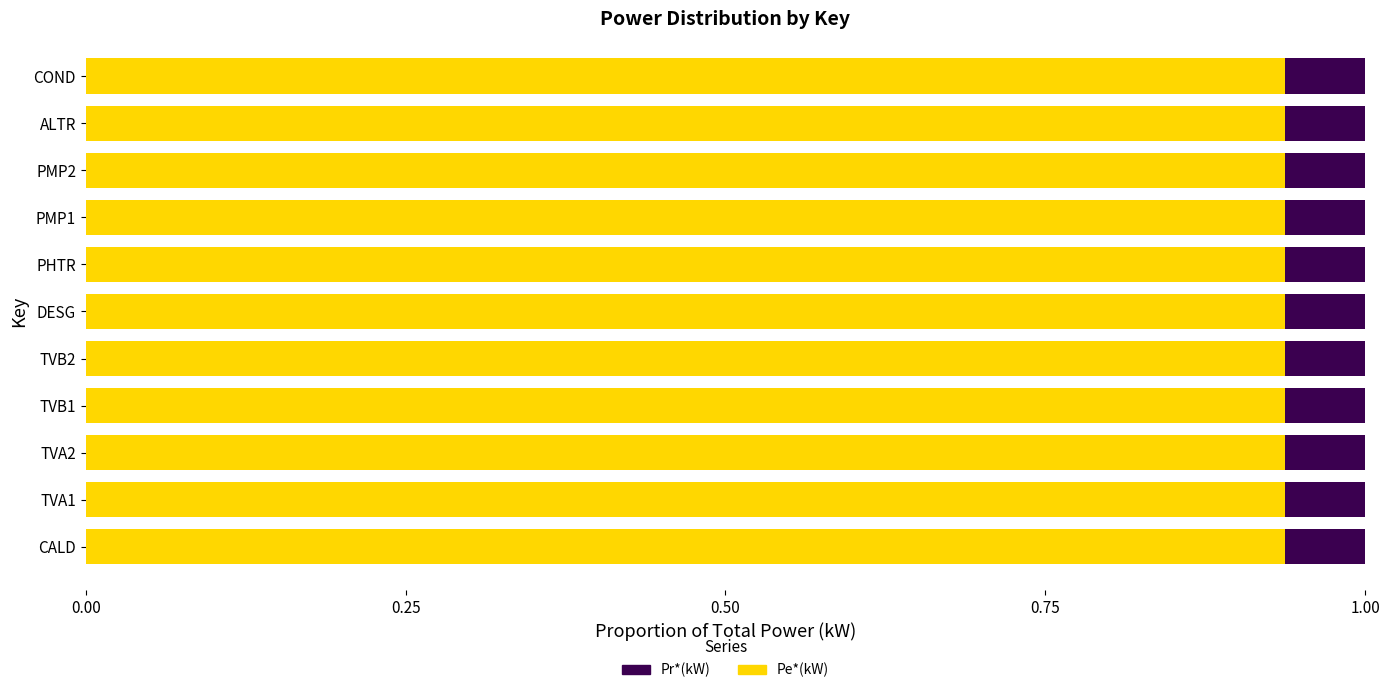

Is it true that Pe*(kW) equals 1.2 at ALTR?

False